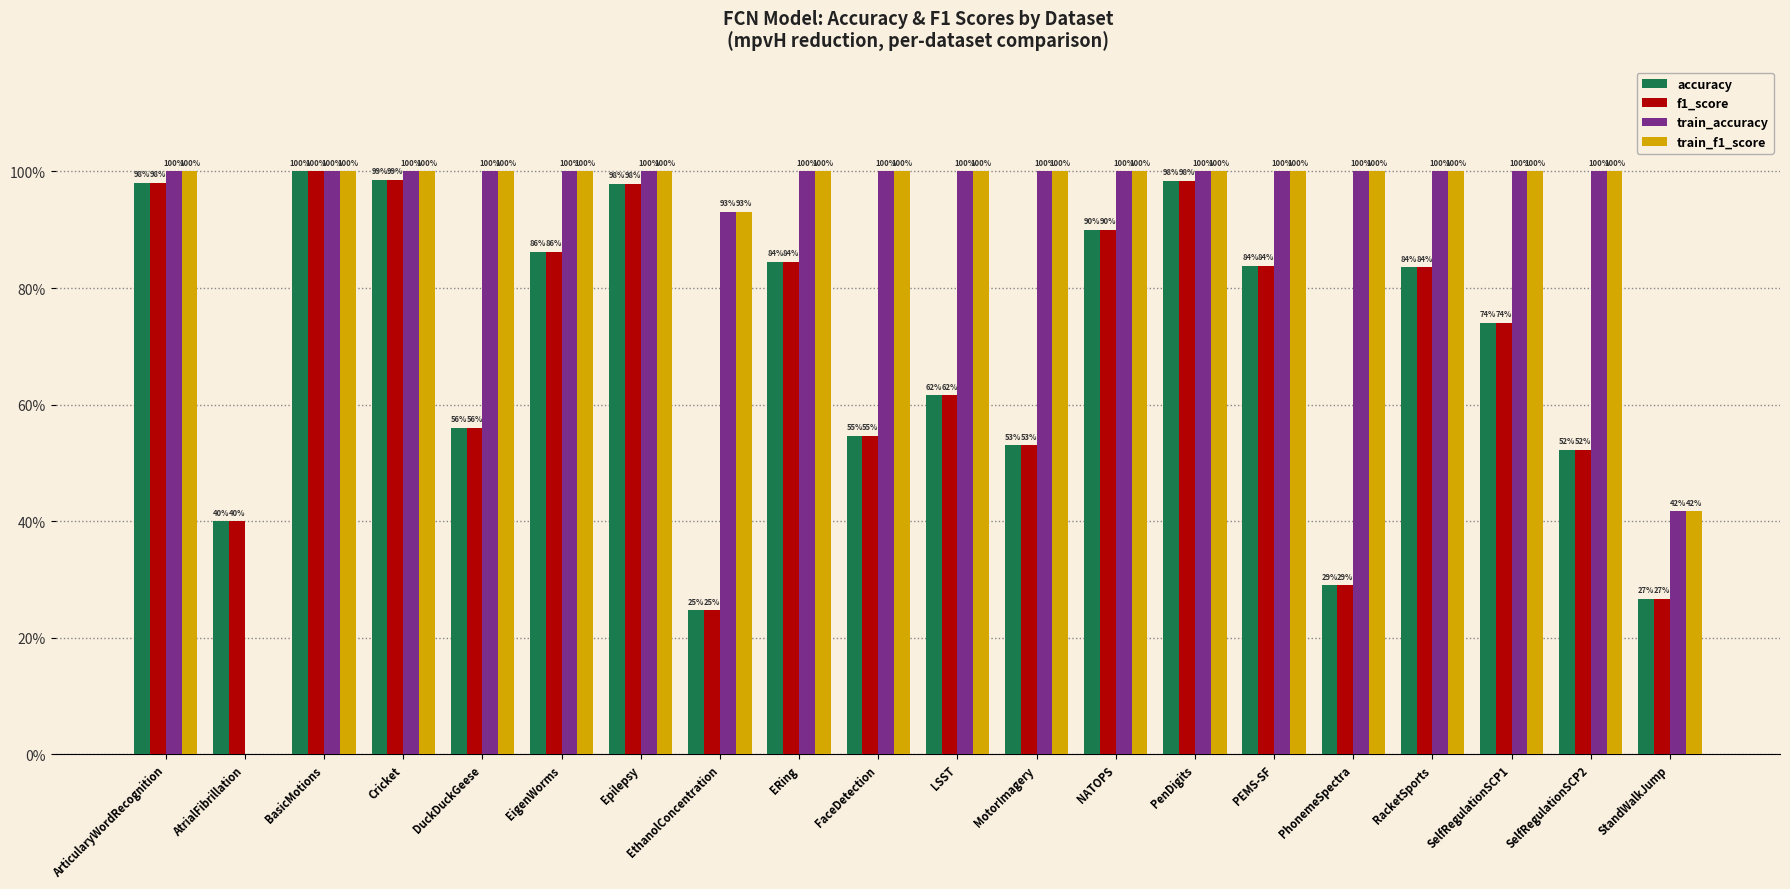

Does the chart contain stacked bars?

No